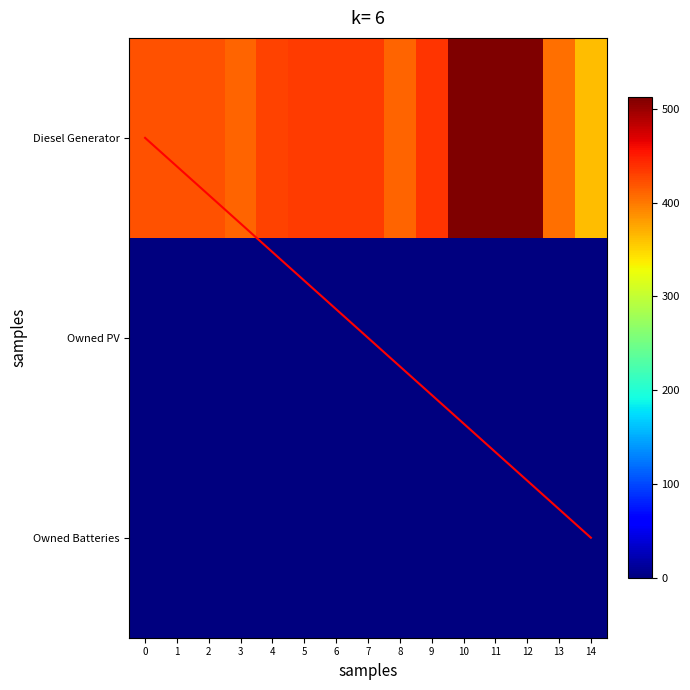

Read the Diesel Generator value at 4.

429